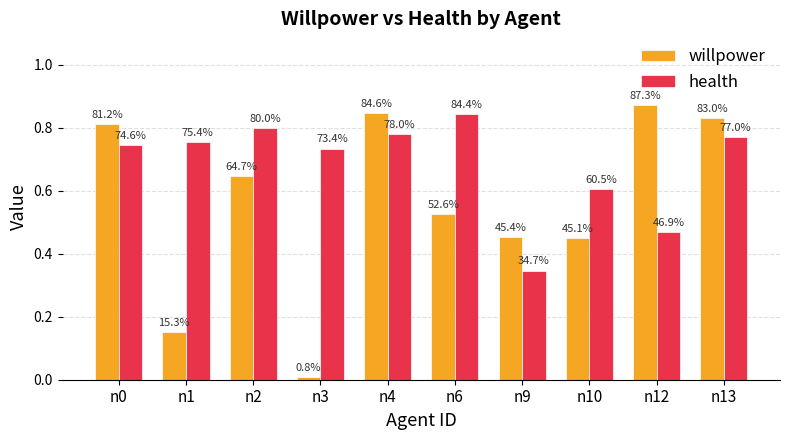

At which label is willpower closest to 0?

n3